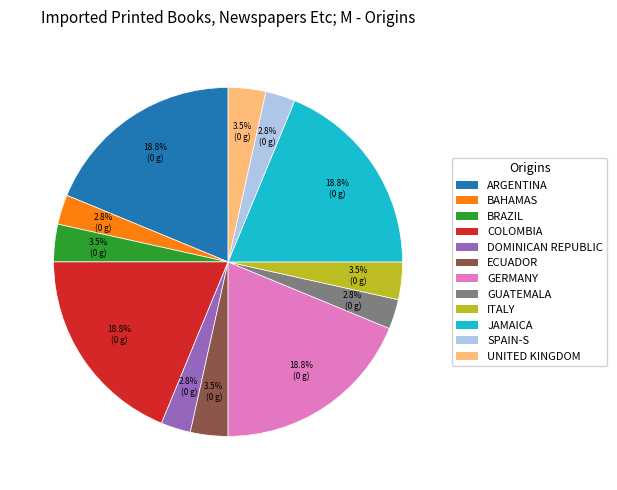

Which has a higher value, DOMINICAN REPUBLIC or JAMAICA?

JAMAICA